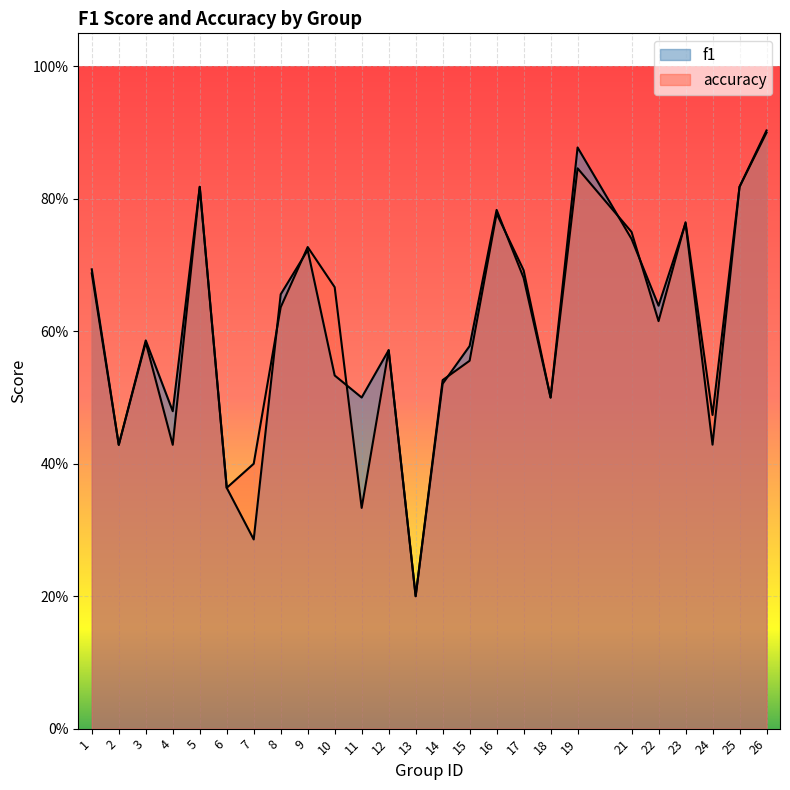

The accuracy series shows 0.1 at 15. True or false?

False